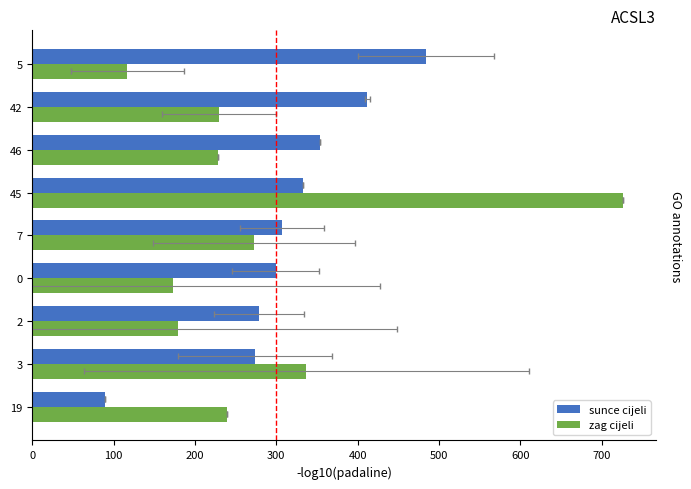

Is it true that zag cijeli equals 24.1 at 5?

False